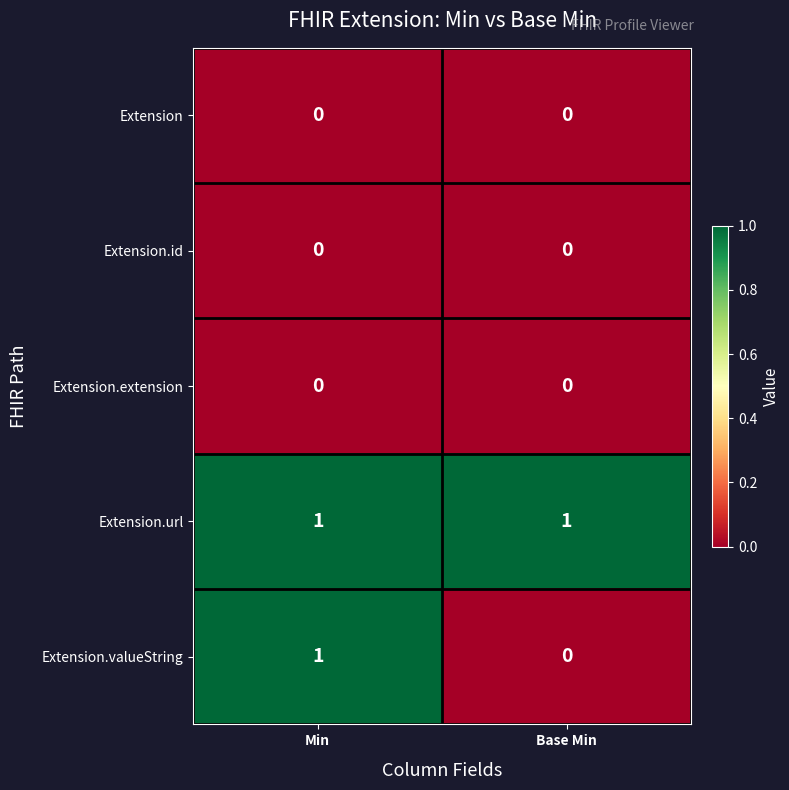

True or false: Extension.extension has a value of 0 at Min.

True